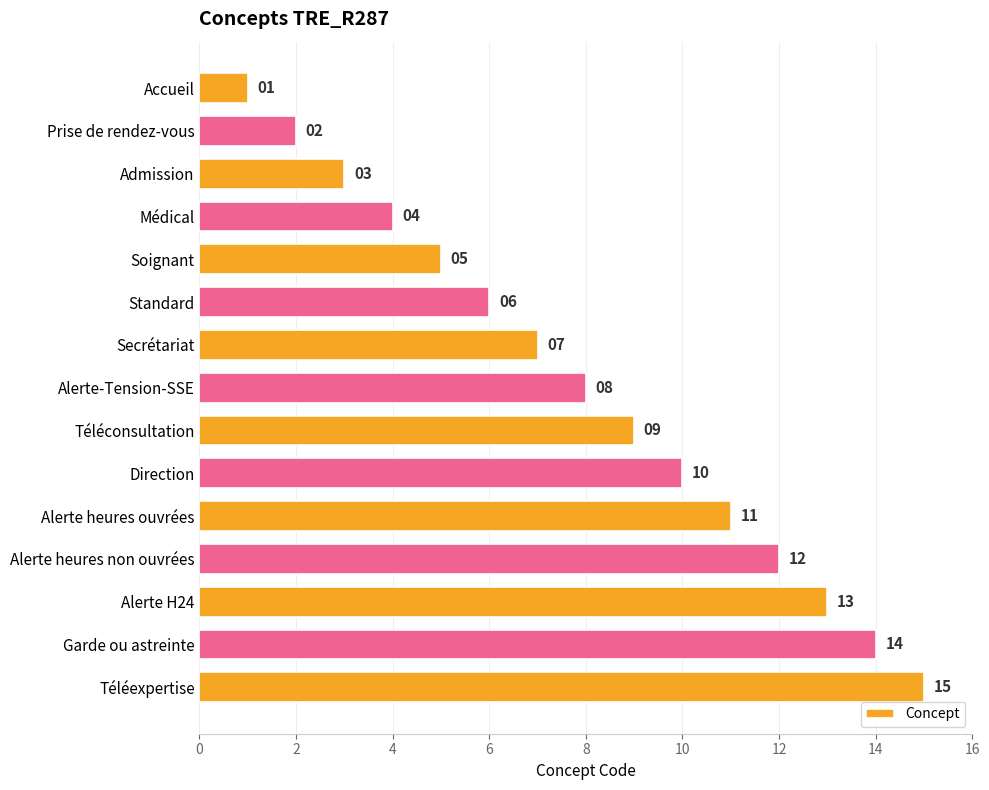

Rank the categories by value from highest to lowest.

Téléexpertise, Garde ou astreinte, Alerte H24, Alerte heures non ouvrées, Alerte heures ouvrées, Direction, Téléconsultation, Alerte-Tension-SSE, Secrétariat, Standard, Soignant, Médical, Admission, Prise de rendez-vous, Accueil